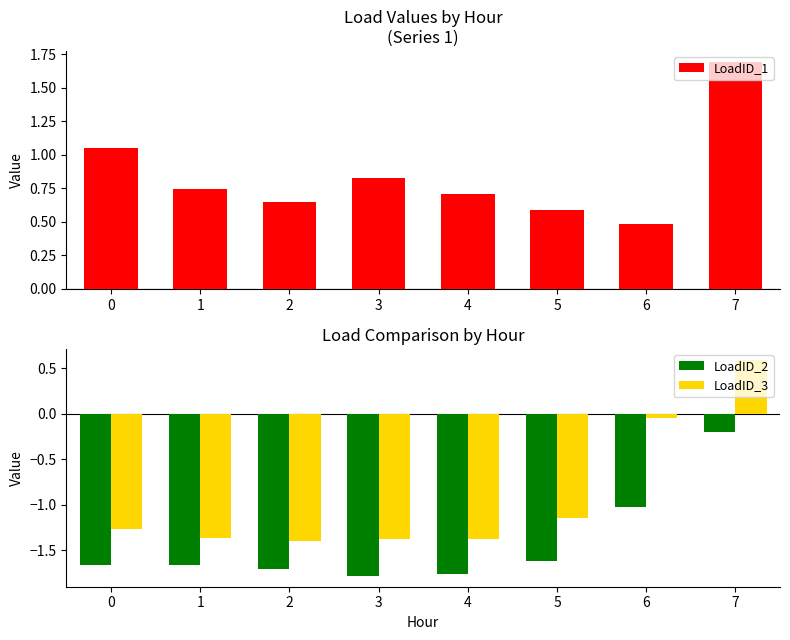

Which series has the largest range (max minus min)?

LoadID_3